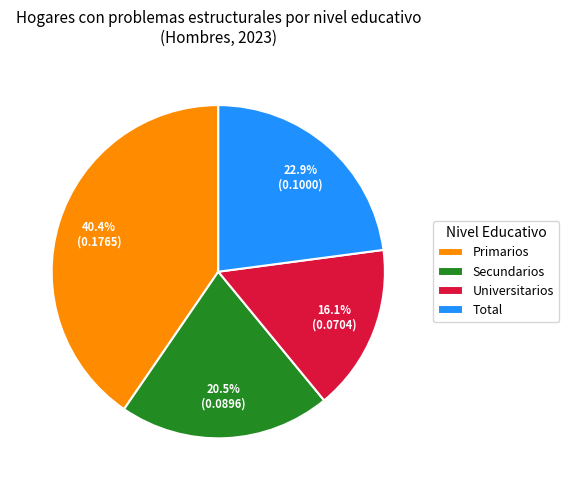

Is Universitarios the majority of the pie?

No